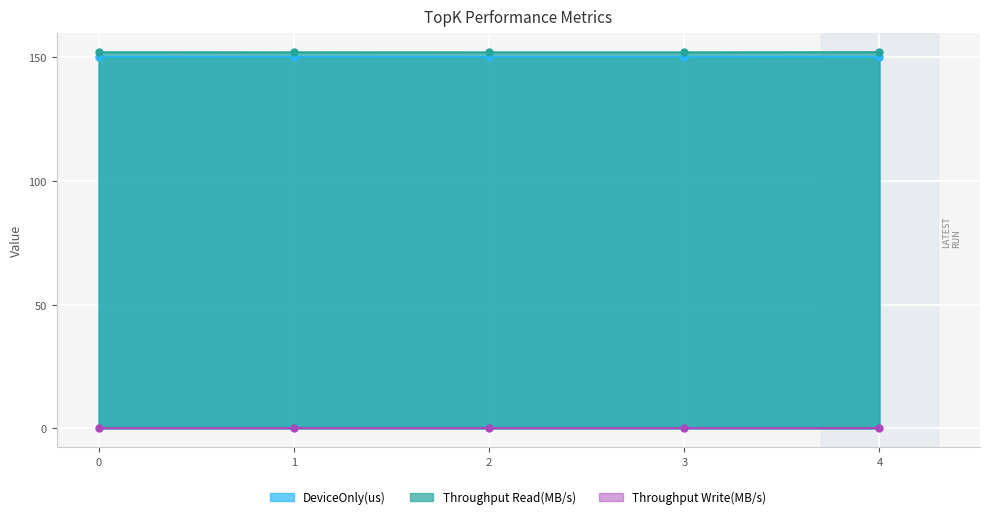

Where is Throughput Read(MB/s) nearest to the value 152?

2